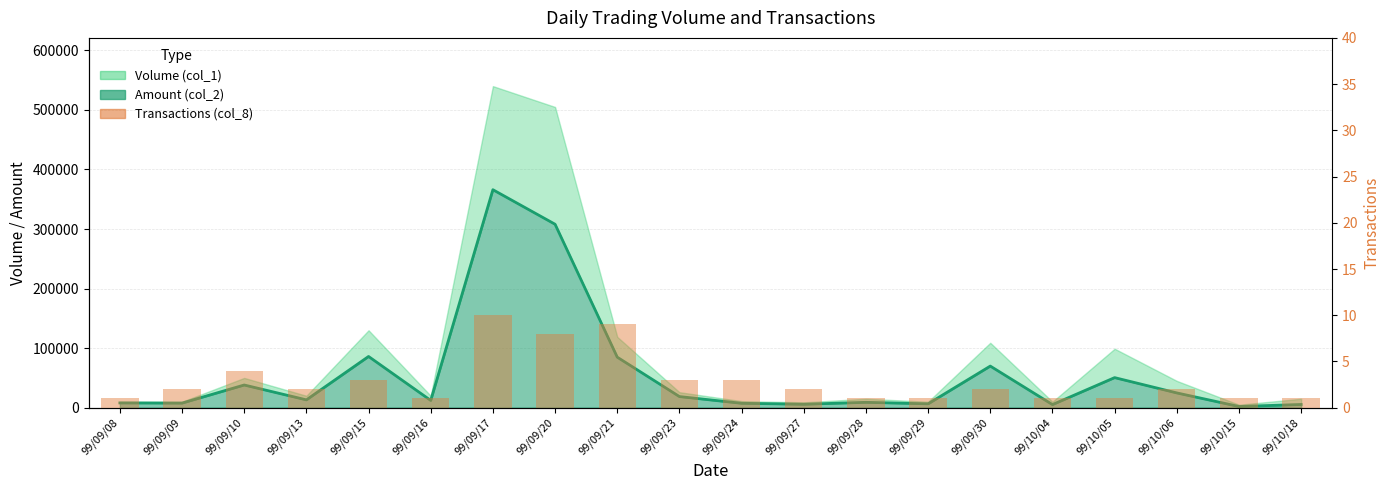

The chart shows a value of 2 at 99/09/28. True or false?

False